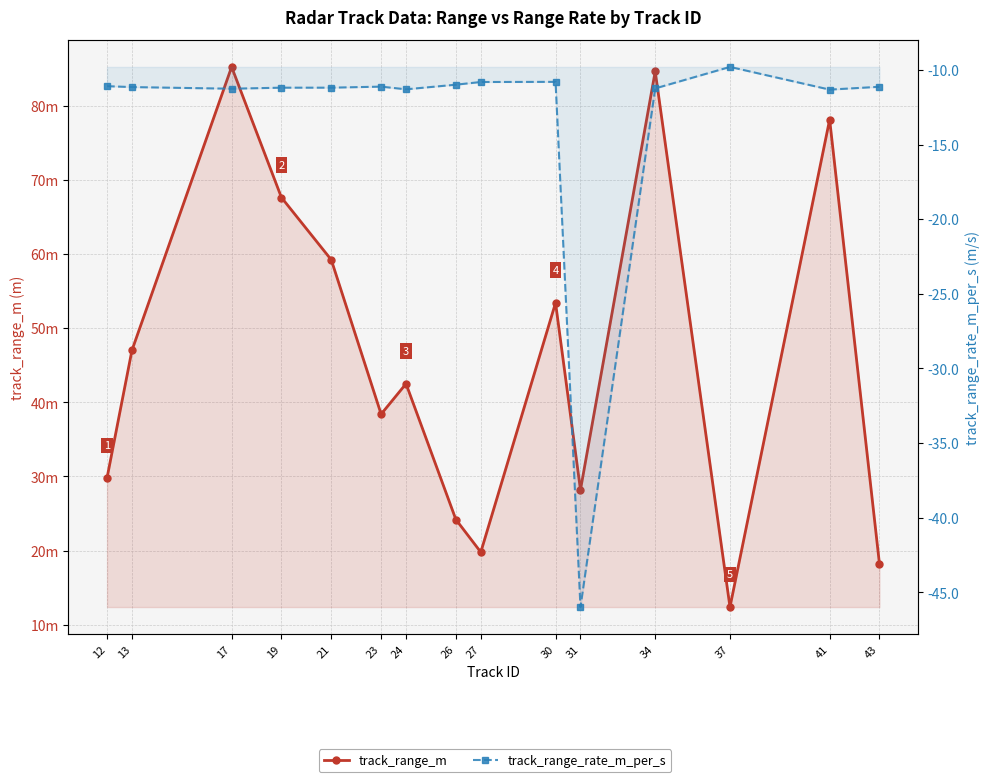

How many lines are shown in the chart?

2